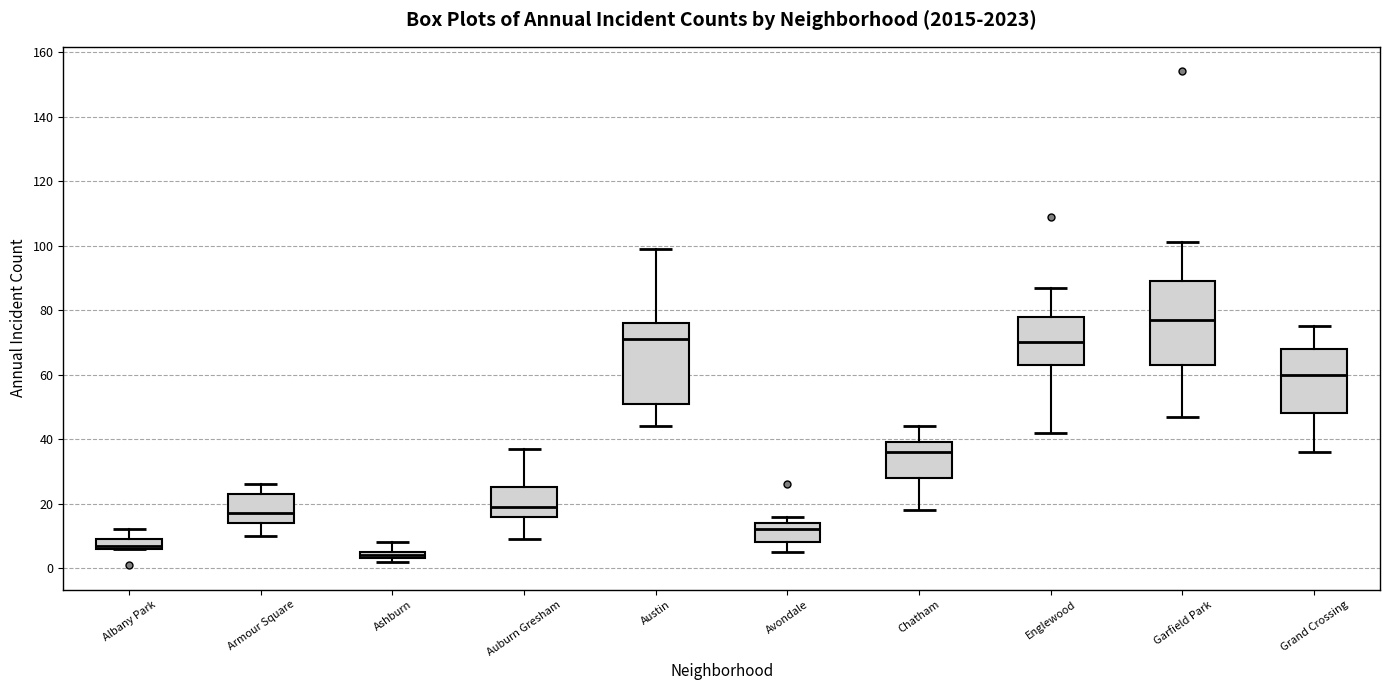

Where does the upper whisker of the box for Auburn Gresham end on the y-axis? The values are not printed on the chart, so give them approximately, as read against the axis.

38